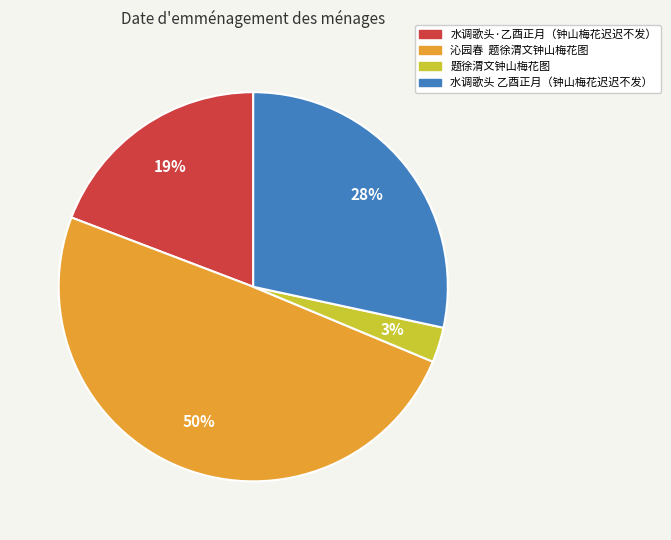

Does any single category account for the majority?

No